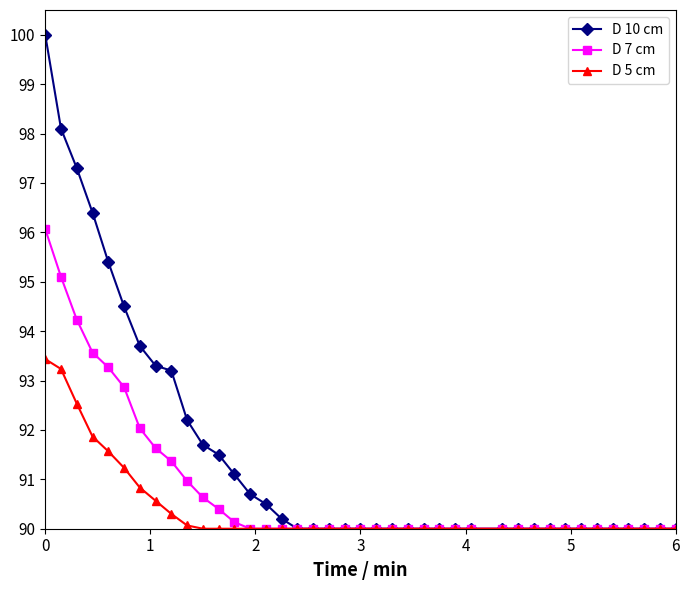

Does the chart have visible grid lines?

No